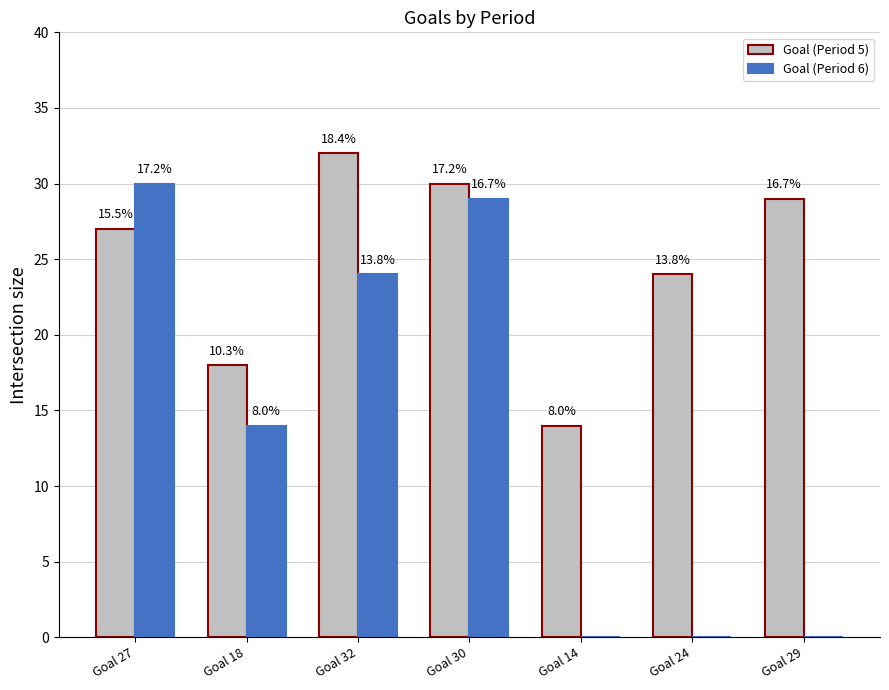

What is the spread (max minus min) of values at Goal 29?

29